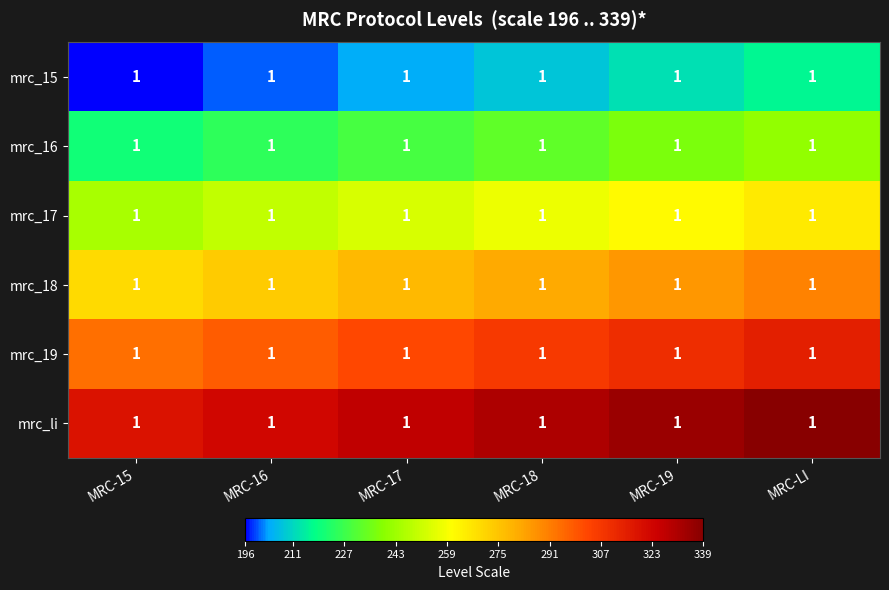

What is the total value across all series at MRC-19?

1641.8